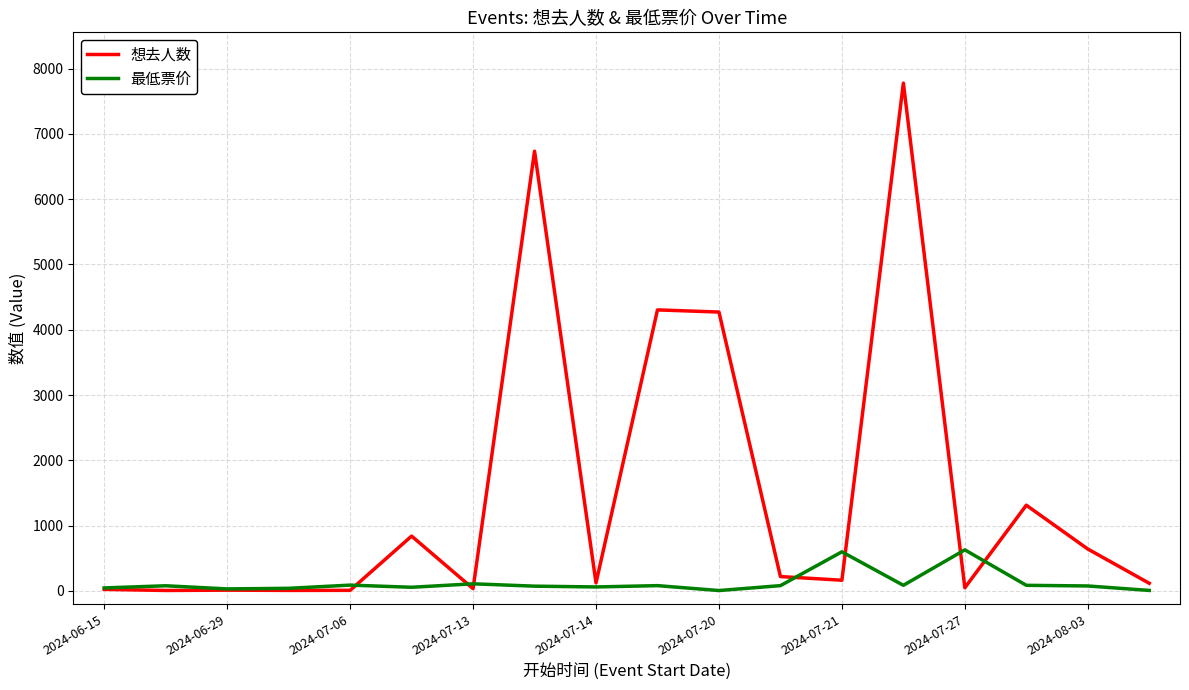

Which series has the widest spread of values?

想去人数